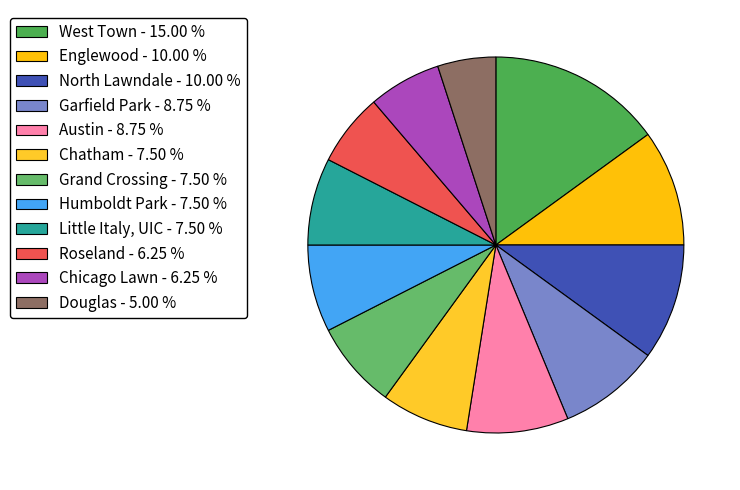

Between Humboldt Park and Chicago Lawn, which is larger?

Humboldt Park